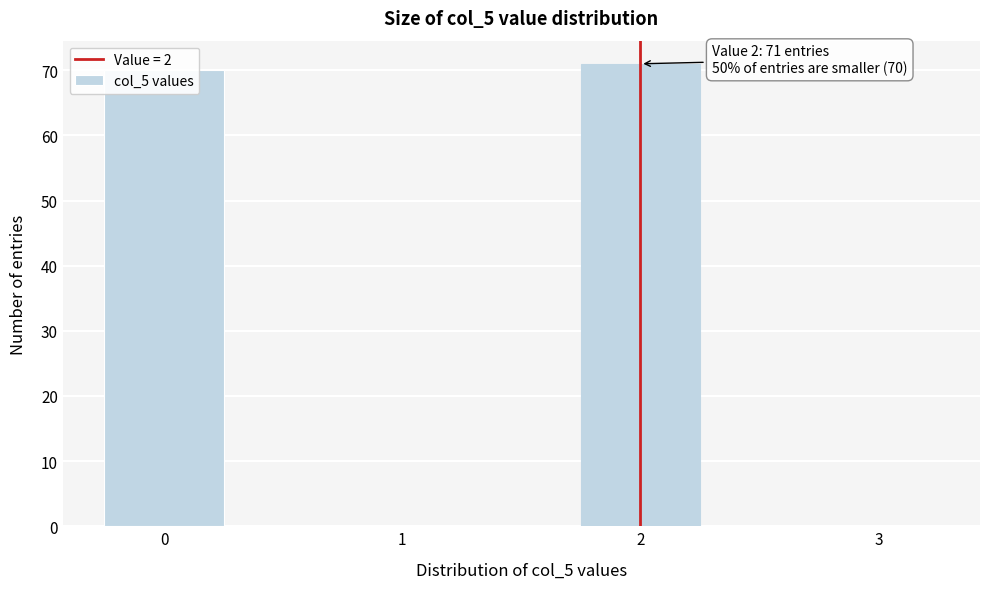

What is the sum of all values?

141